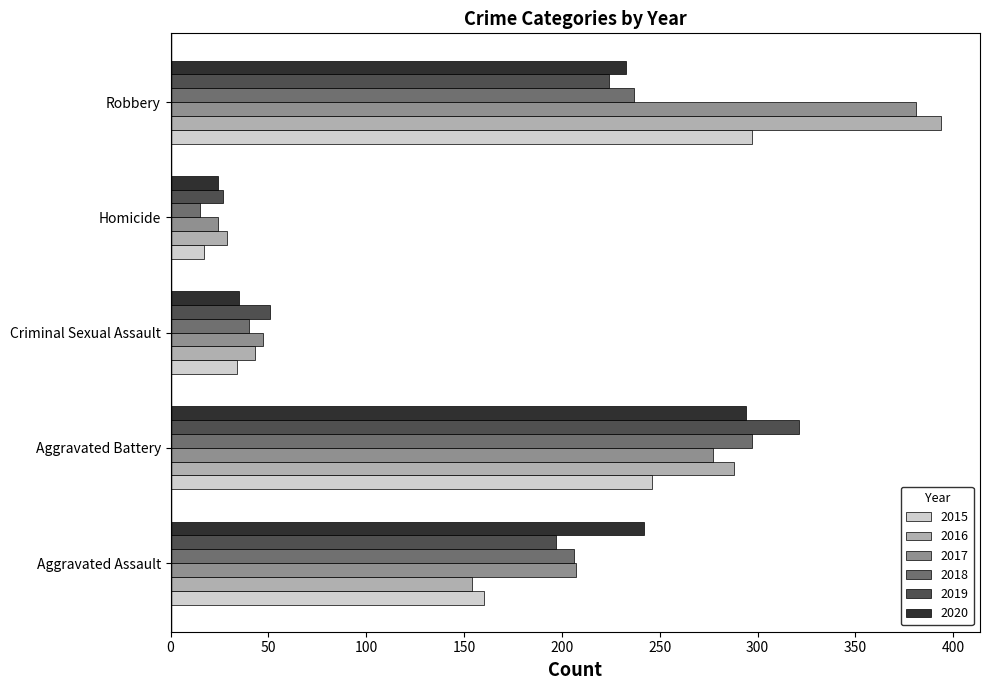

Between Aggravated Assault and Aggravated Battery, which series saw the biggest shift?

2016